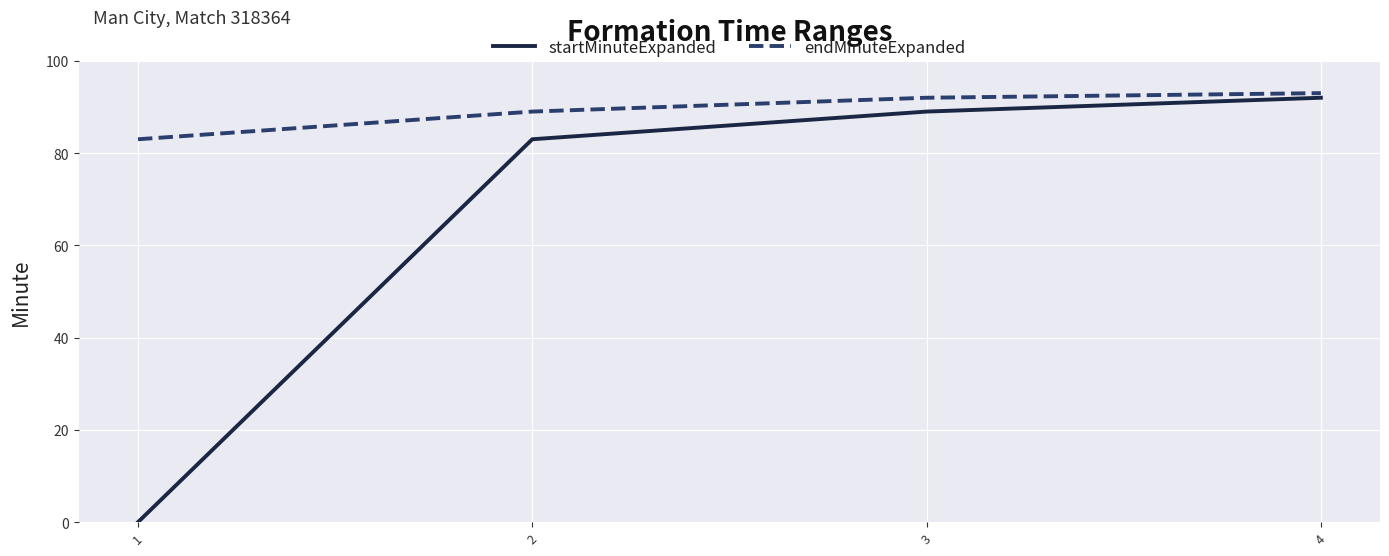

Count the number of categories in the chart.

4